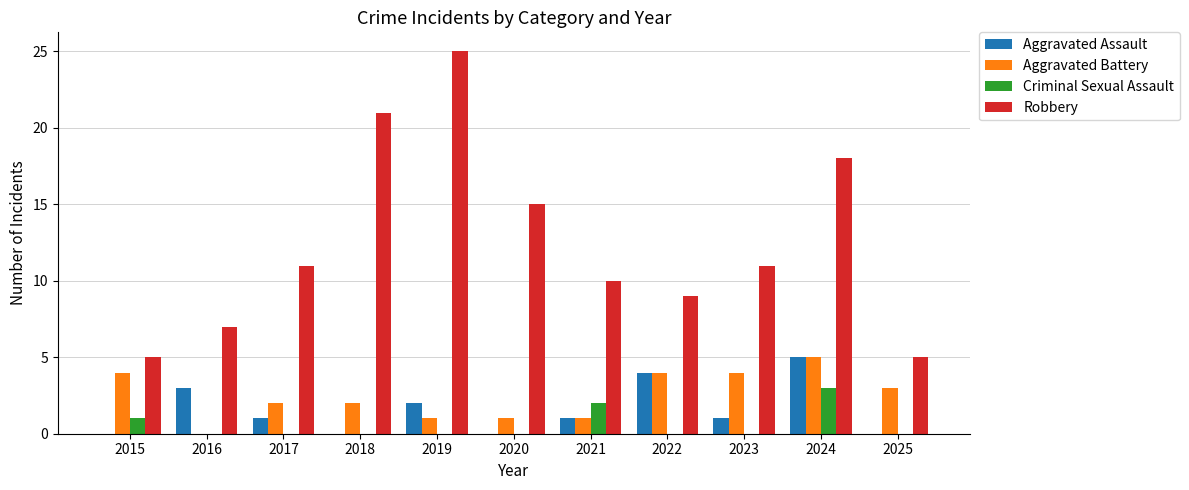

At which category is the sum across all series the highest?

2024